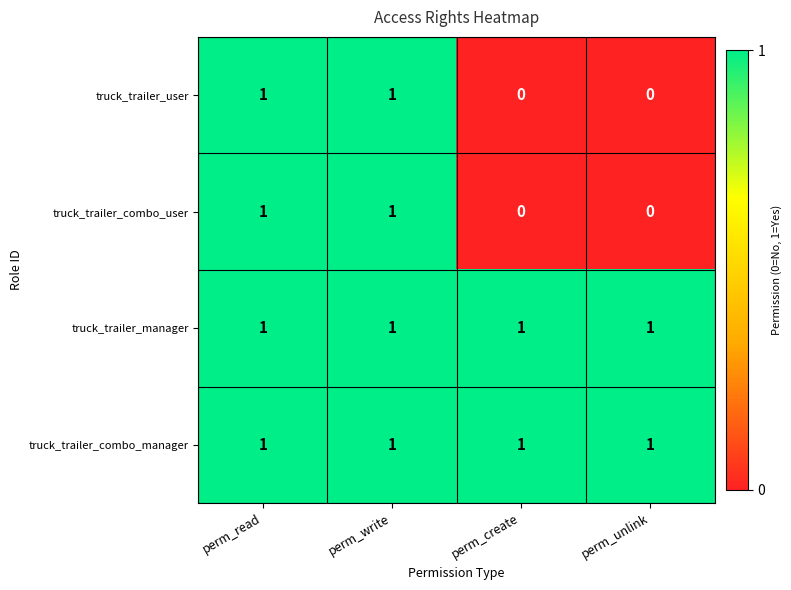

True or false: truck_trailer_manager has a value of 1 at perm_read.

True